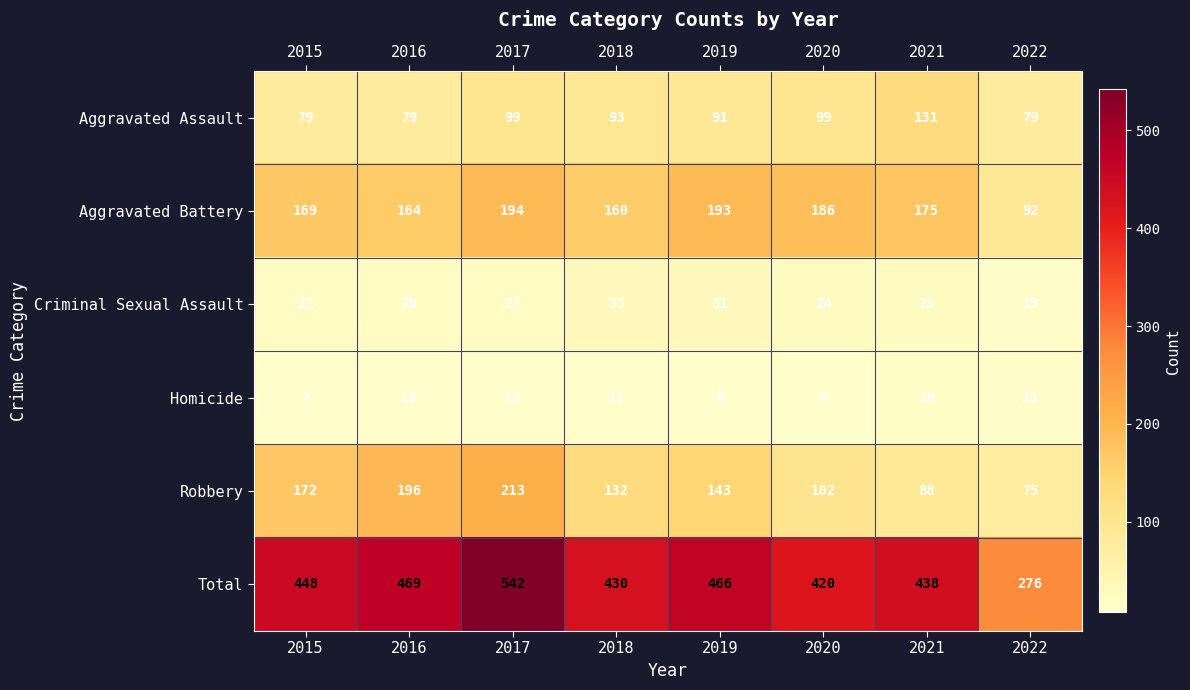

What is the average value of the Robbery series?

140